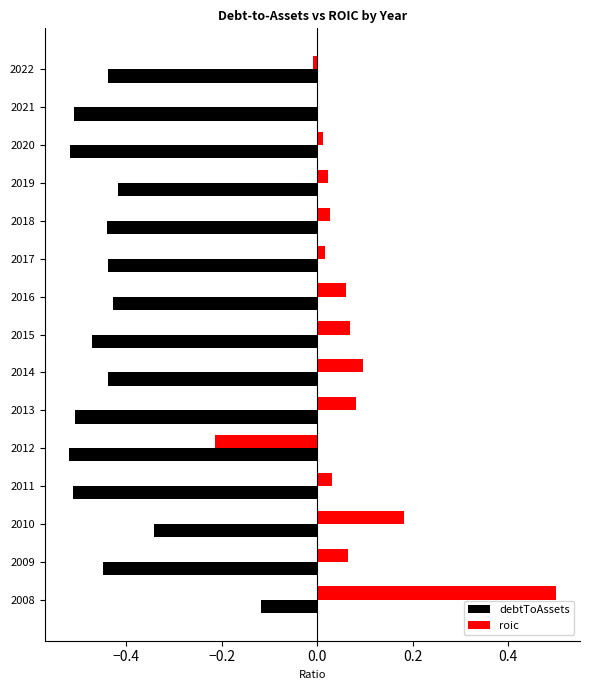

Between 2018 and 2020, which series saw the biggest shift?

debtToAssets